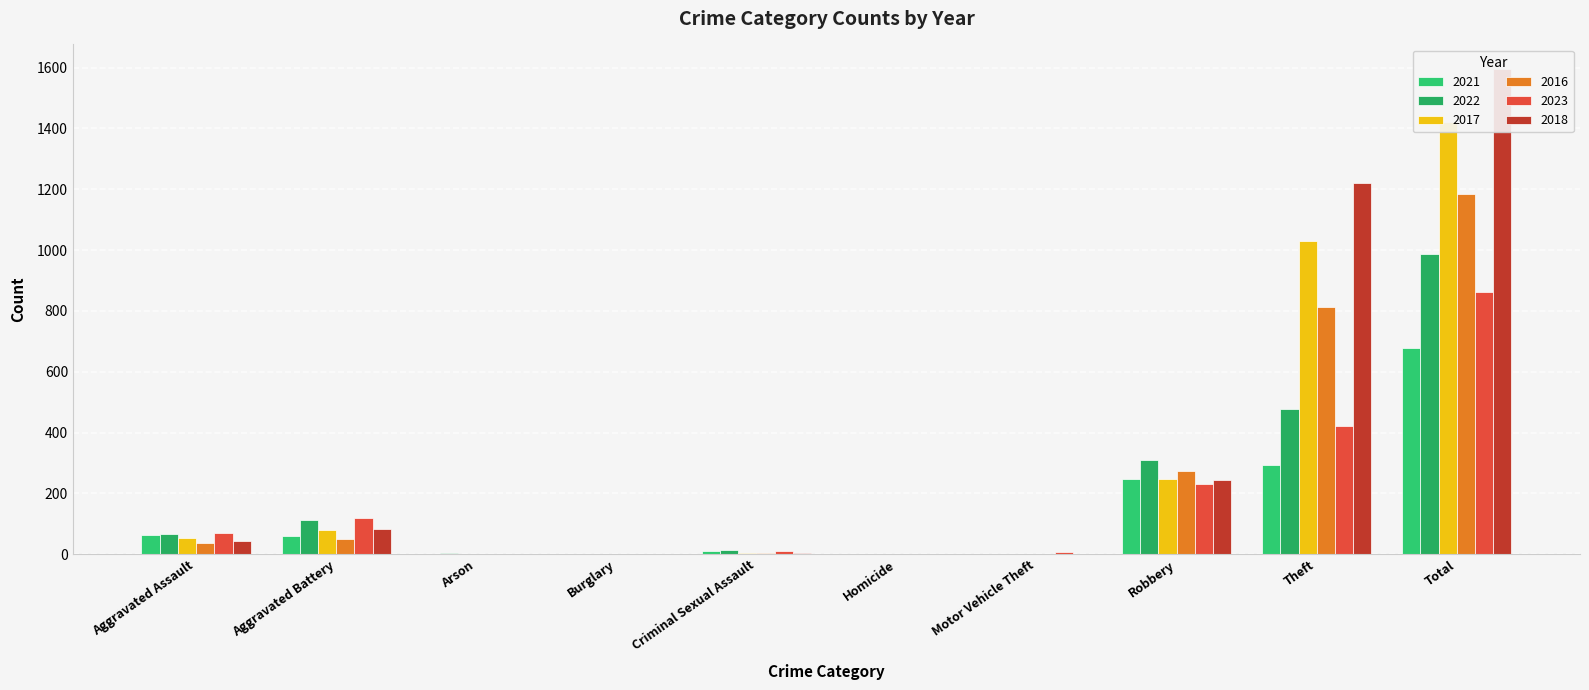

Reading left to right, transcribe all the data shown in this chart.

2021: Aggravated Assault=62	Aggravated Battery=61	Arson=1	Burglary=1	Criminal Sexual Assault=9	Homicide=2	Motor Vehicle Theft=1	Robbery=246	Theft=294	Total=677
2022: Aggravated Assault=66	Aggravated Battery=111	Arson=3	Burglary=0	Criminal Sexual Assault=14	Homicide=2	Motor Vehicle Theft=2	Robbery=311	Theft=479	Total=988
2017: Aggravated Assault=54	Aggravated Battery=81	Arson=0	Burglary=1	Criminal Sexual Assault=4	Homicide=1	Motor Vehicle Theft=1	Robbery=248	Theft=1030	Total=1420
2016: Aggravated Assault=37	Aggravated Battery=51	Arson=0	Burglary=0	Criminal Sexual Assault=5	Homicide=1	Motor Vehicle Theft=2	Robbery=274	Theft=813	Total=1183
2023: Aggravated Assault=71	Aggravated Battery=118	Arson=0	Burglary=0	Criminal Sexual Assault=12	Homicide=2	Motor Vehicle Theft=6	Robbery=231	Theft=421	Total=861
2018: Aggravated Assault=42	Aggravated Battery=84	Arson=1	Burglary=0	Criminal Sexual Assault=5	Homicide=1	Motor Vehicle Theft=0	Robbery=243	Theft=1220	Total=1596